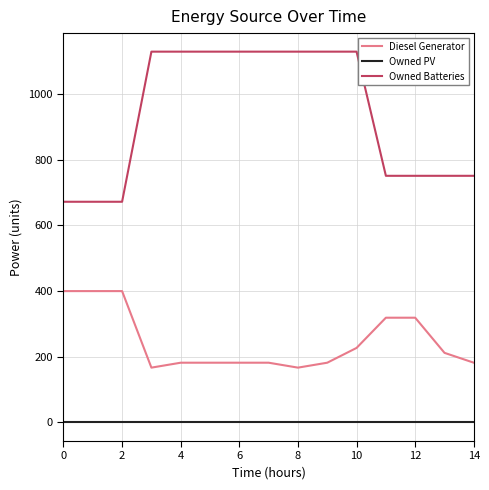

Which series has the widest spread of values?

Owned Batteries